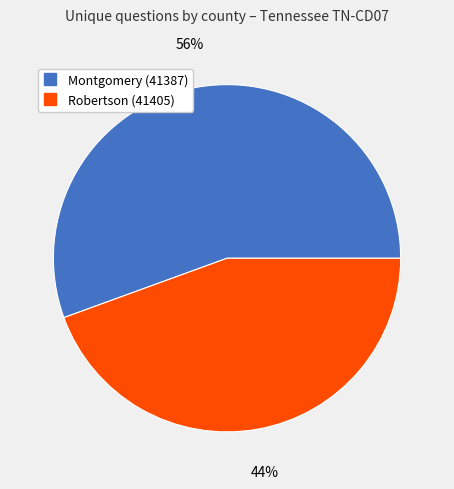

How many slices are in this pie chart?

2